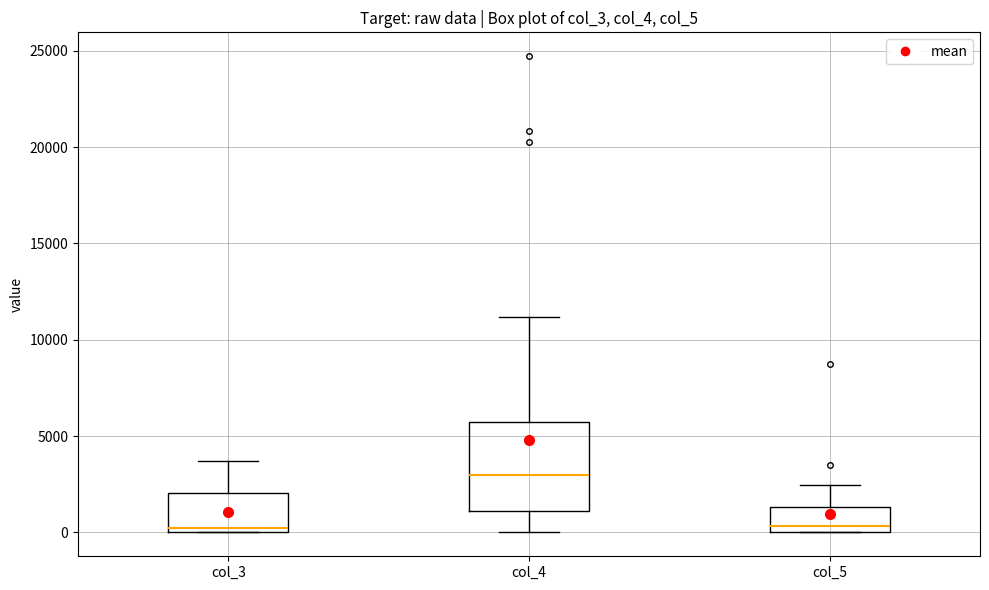

Where is the upper edge of the box for col_5 on the y-axis? The values are not printed on the chart, so give them approximately, as read against the axis.

1500